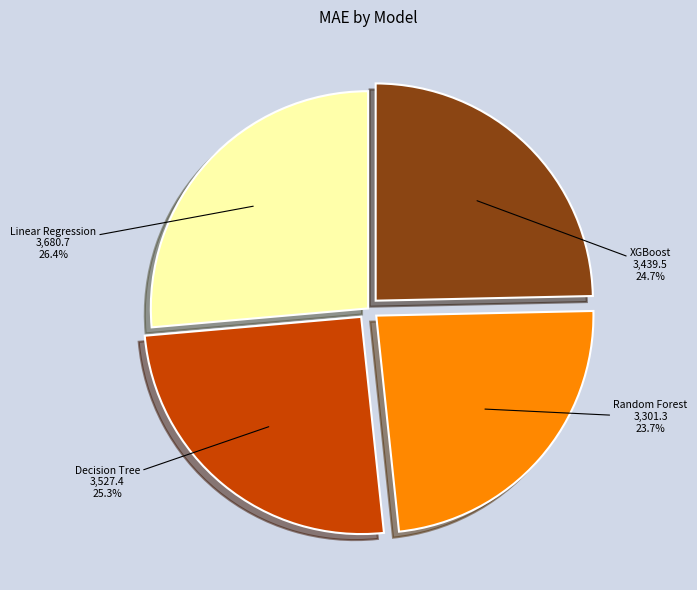

True or false: Decision Tree accounts for 25% of the total.

True